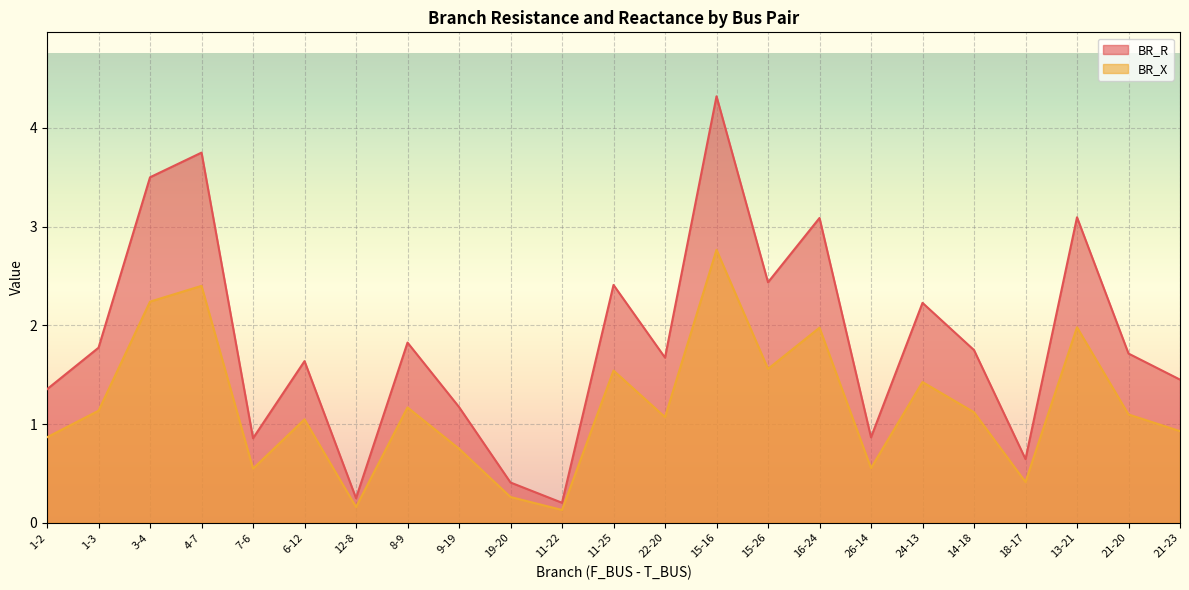

What is the average value of the BR_R series?

1.8